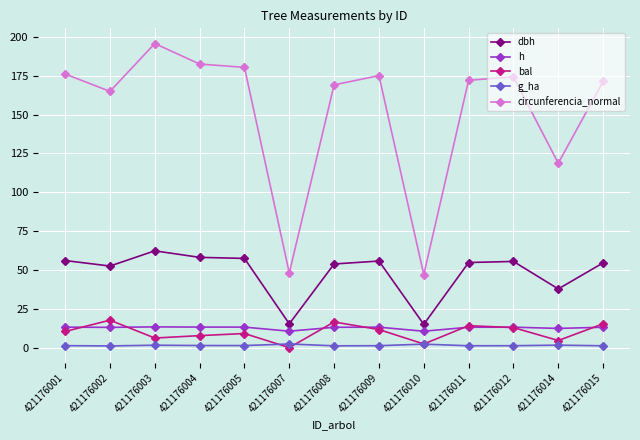

Which label corresponds to the largest value in the chart?

421176003